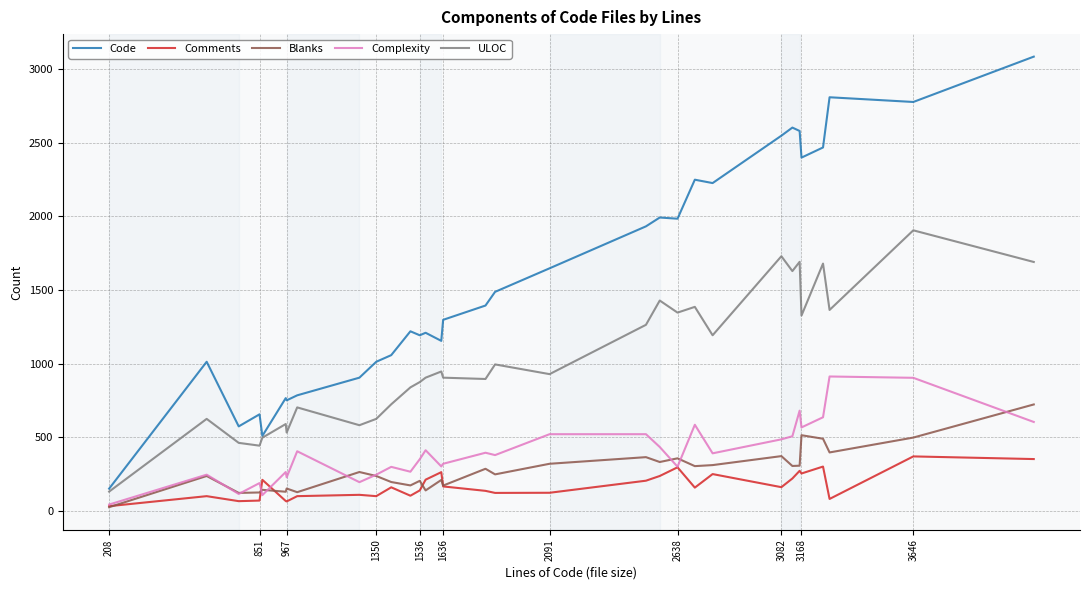

True or false: Complexity and Code cross at least once.

False